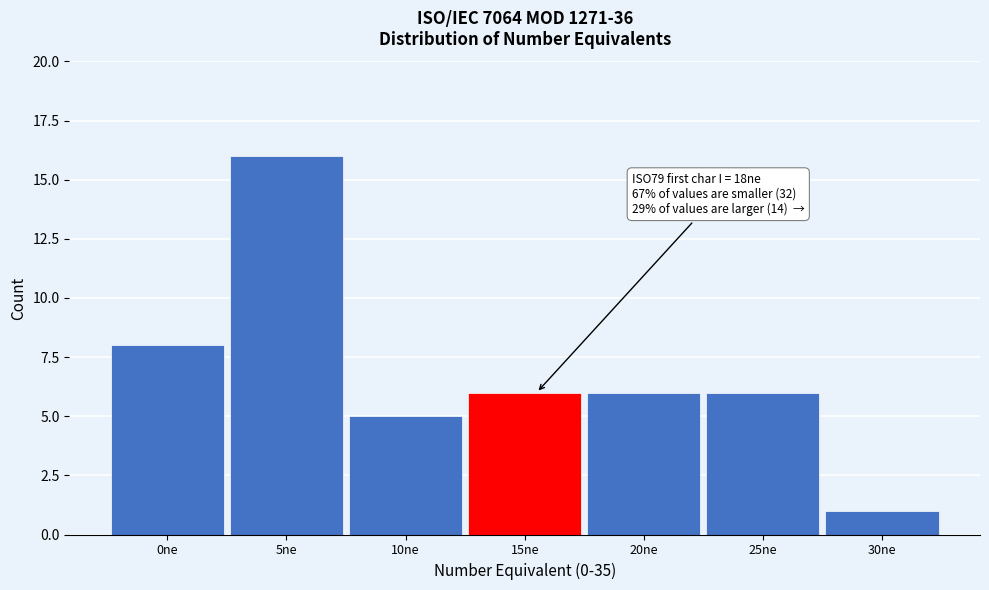

Reading left to right, transcribe all the data shown in this chart.

8	16	5	6	6	6	1